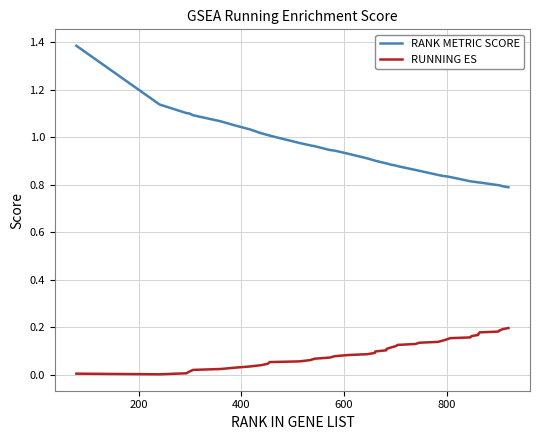

List the series in order of their peak value, lowest first.

RUNNING ES, RANK METRIC SCORE